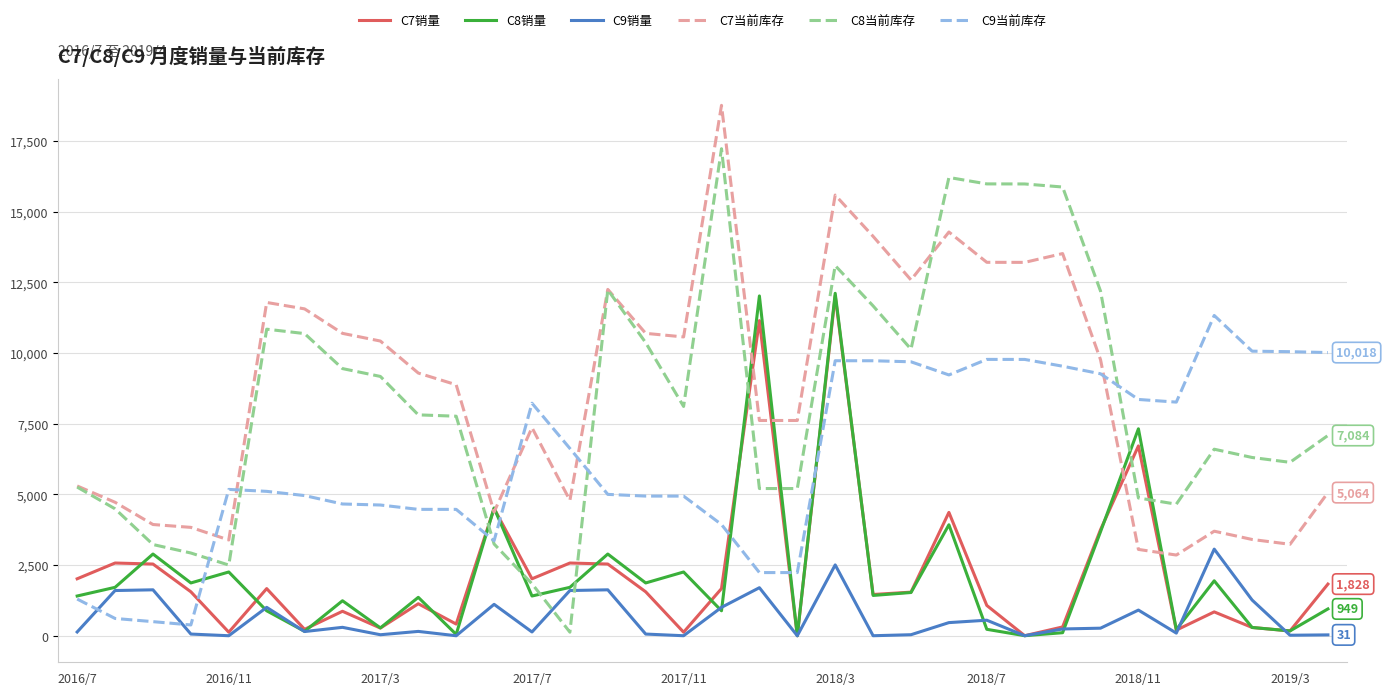

Which series has the largest range (max minus min)?

C8当前库存